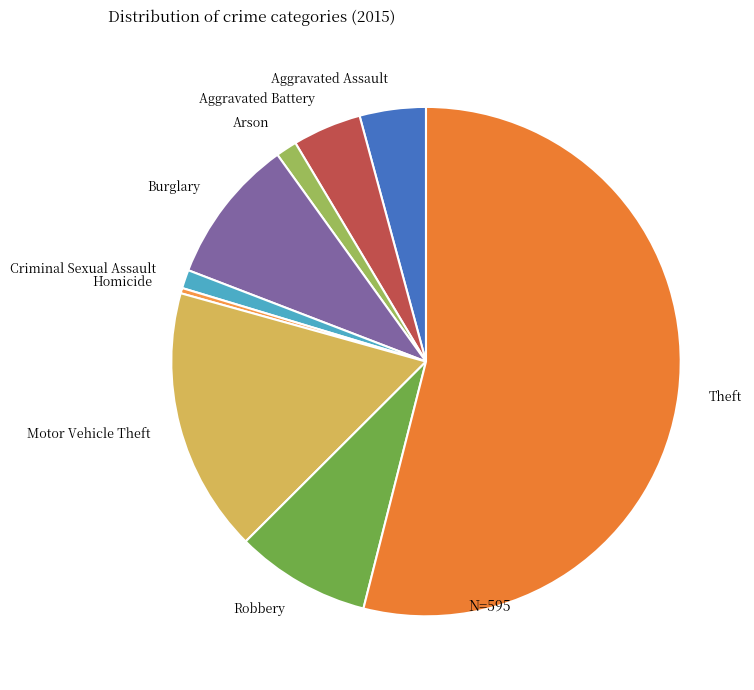

Between Homicide and Motor Vehicle Theft, which is larger?

Motor Vehicle Theft